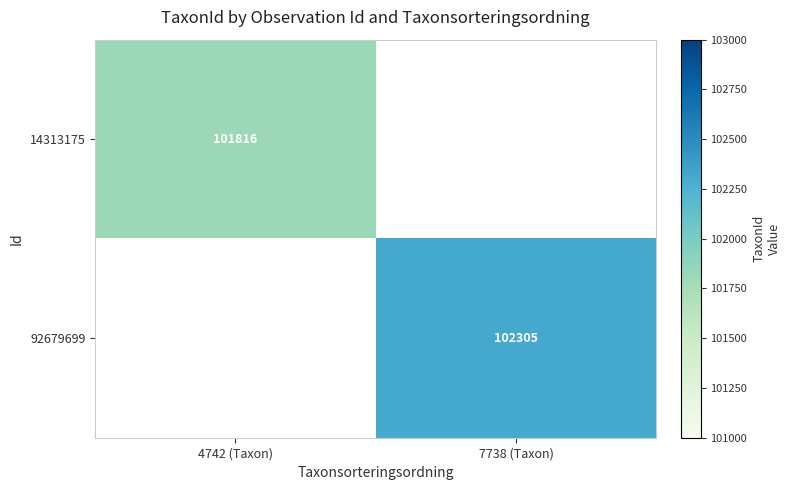

Is it true that 92679699 equals 102305 at 7738 (Taxon)?

True